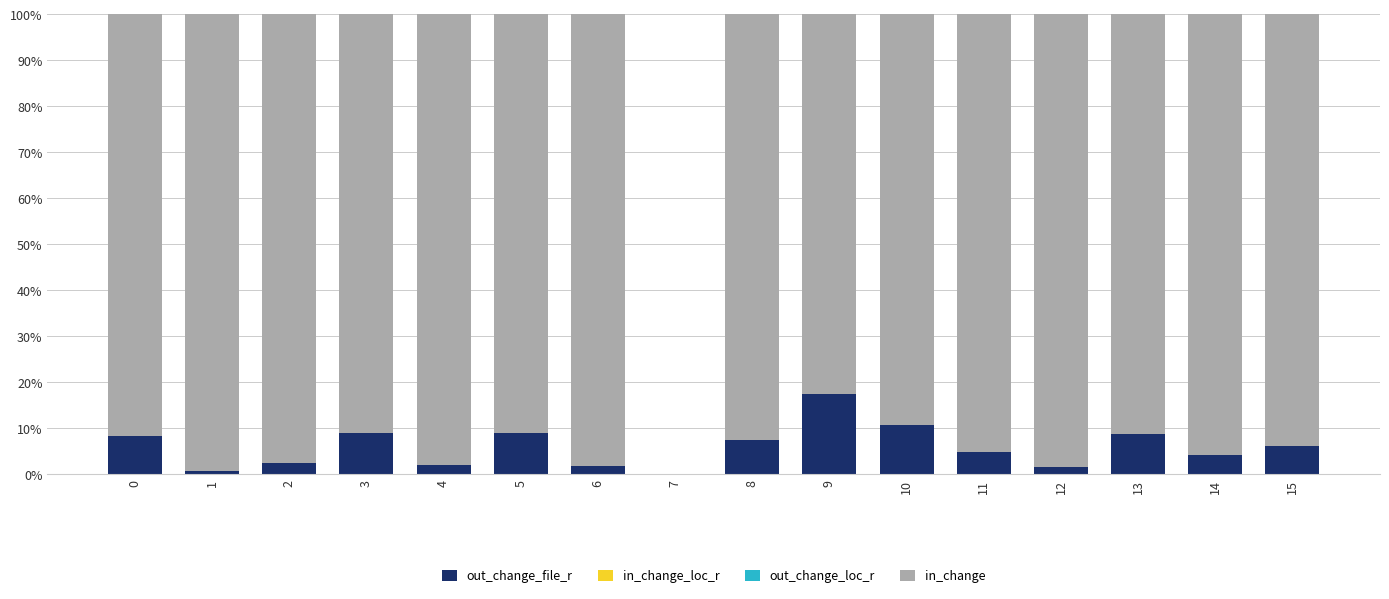

Does the chart contain stacked bars?

Yes